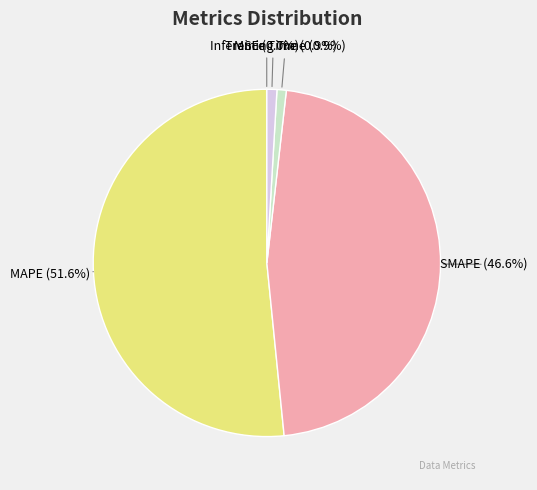

To the nearest percent, what portion does MAPE represent?

52%